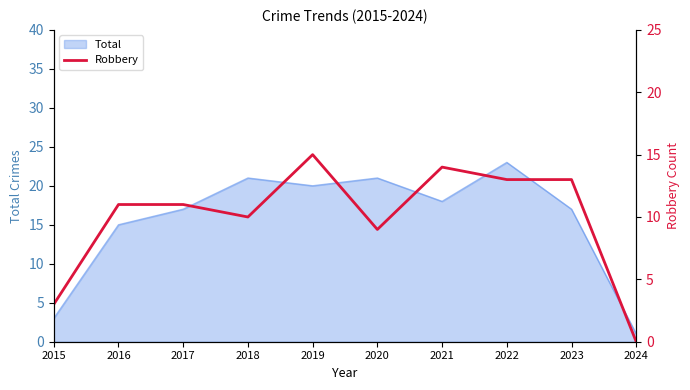

List the labels in order of value, smallest first.

2024, 2015, 2020, 2018, 2016, 2017, 2022, 2023, 2021, 2019